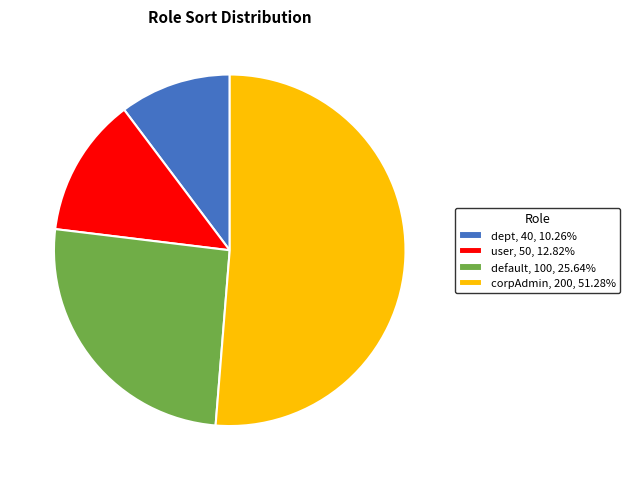

Approximately how many times larger is the value at default, 100, 25.64% compared to user, 50, 12.82%?

2.0